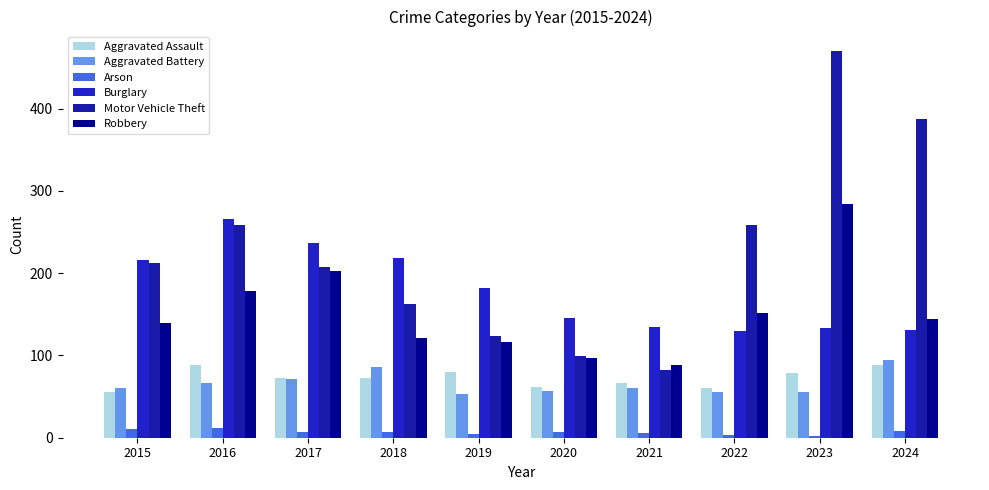

At which category is the sum across all series the highest?

2023